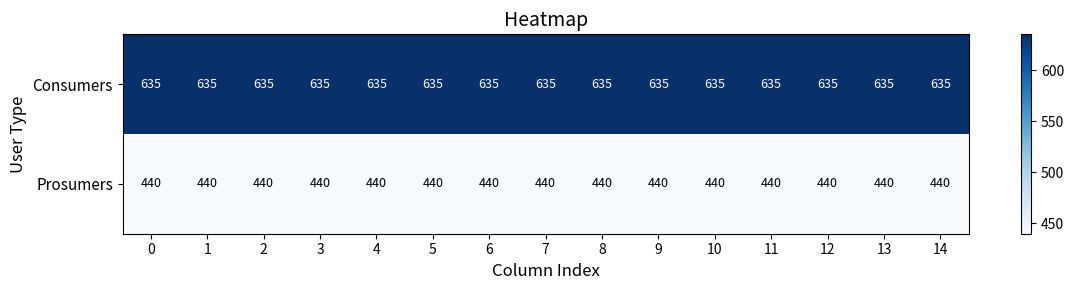

What is the minimum value shown in the chart?

440